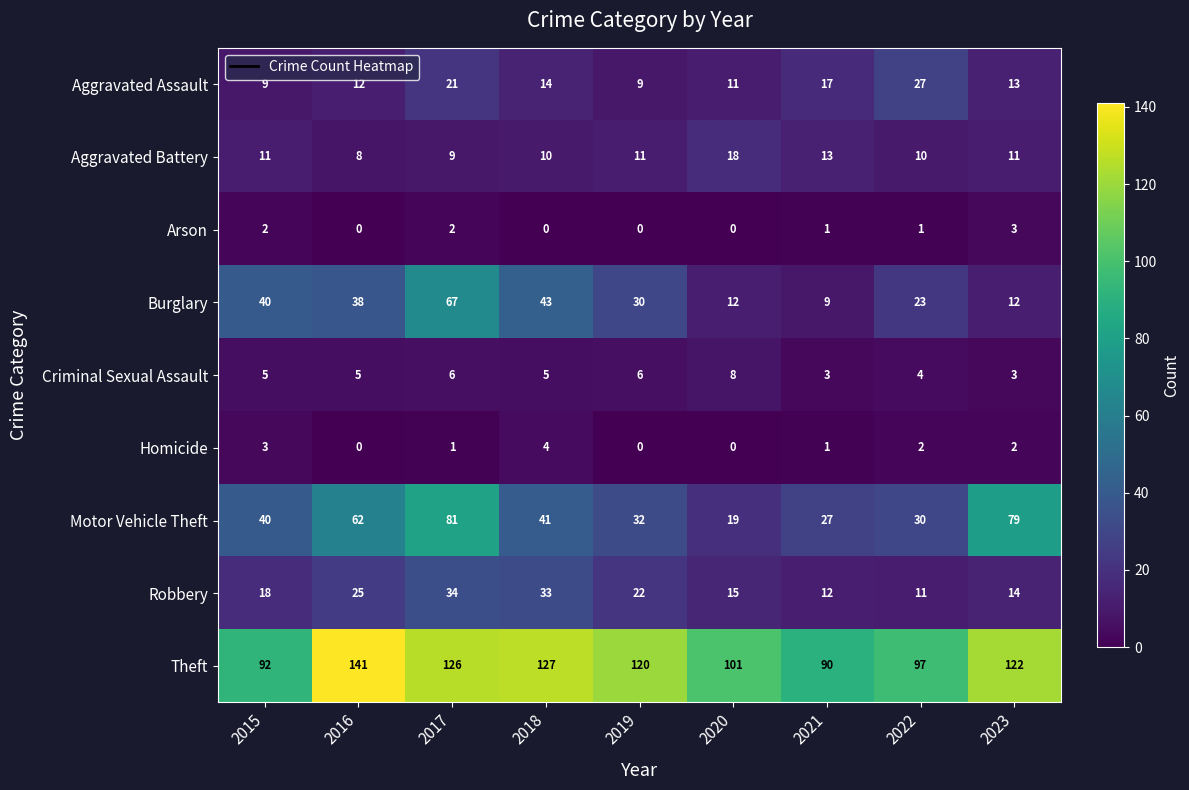

The Homicide series shows 0 at 2020. True or false?

True